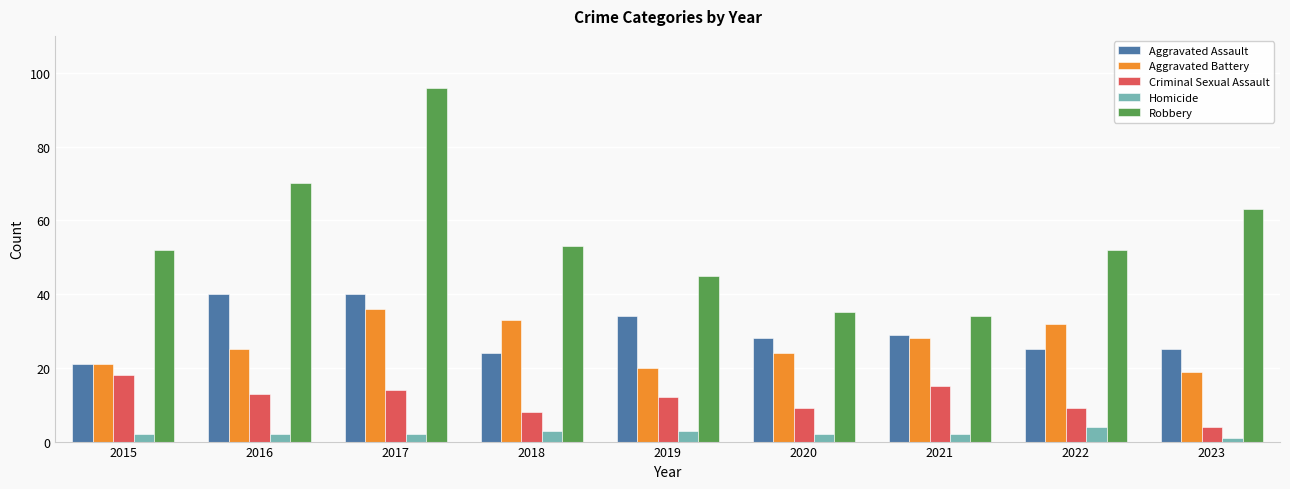

Reading left to right, transcribe all the data shown in this chart.

Aggravated Assault: 21	40	40	24	34	28	29	25	25
Aggravated Battery: 21	25	36	33	20	24	28	32	19
Criminal Sexual Assault: 18	13	14	8	12	9	15	9	4
Homicide: 2	2	2	3	3	2	2	4	1
Robbery: 52	70	96	53	45	35	34	52	63